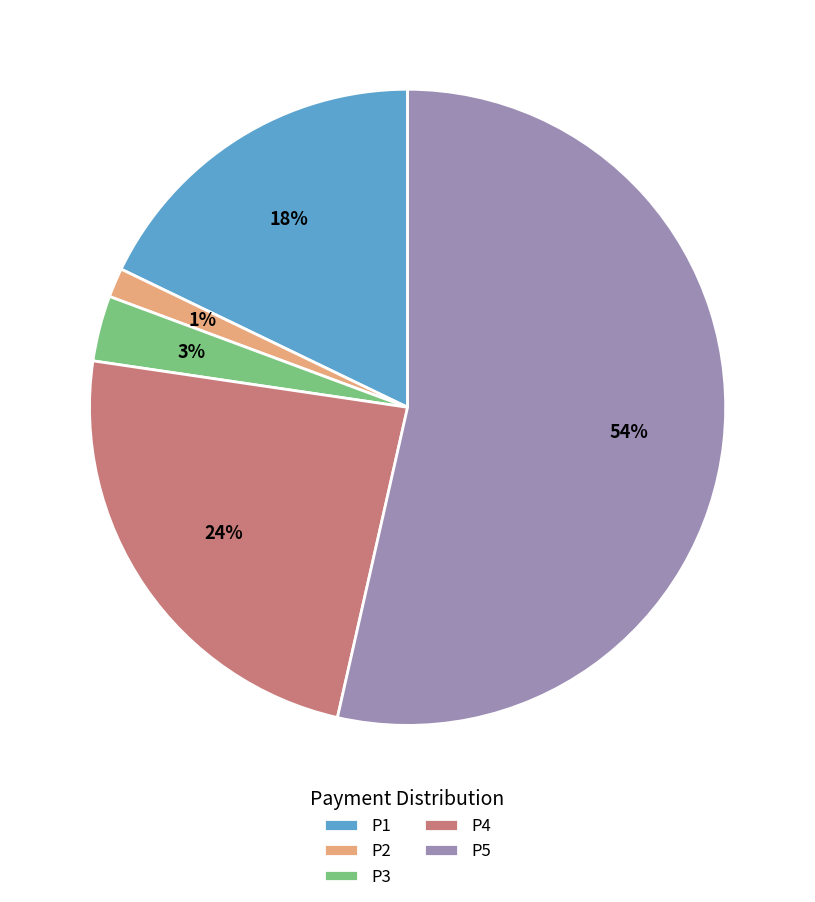

Is P5 the majority of the pie?

Yes